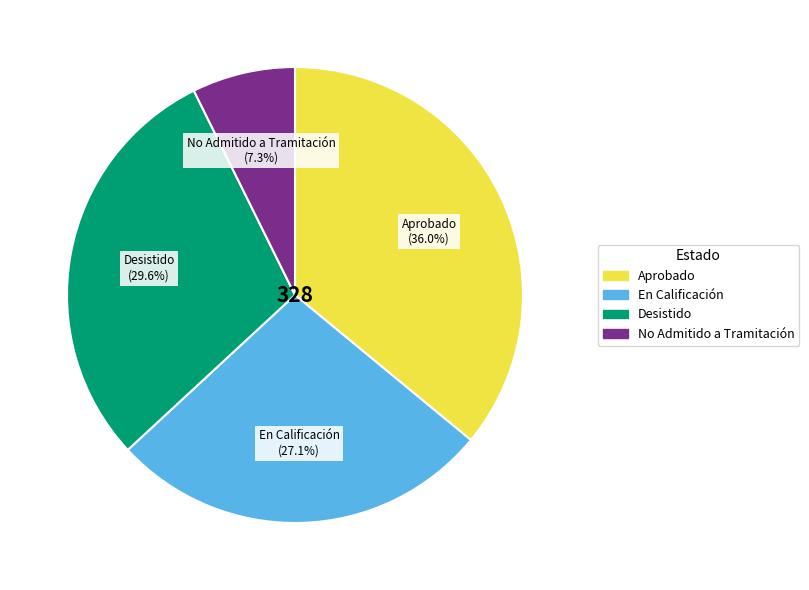

To the nearest percent, what portion does No Admitido a Tramitación represent?

7%